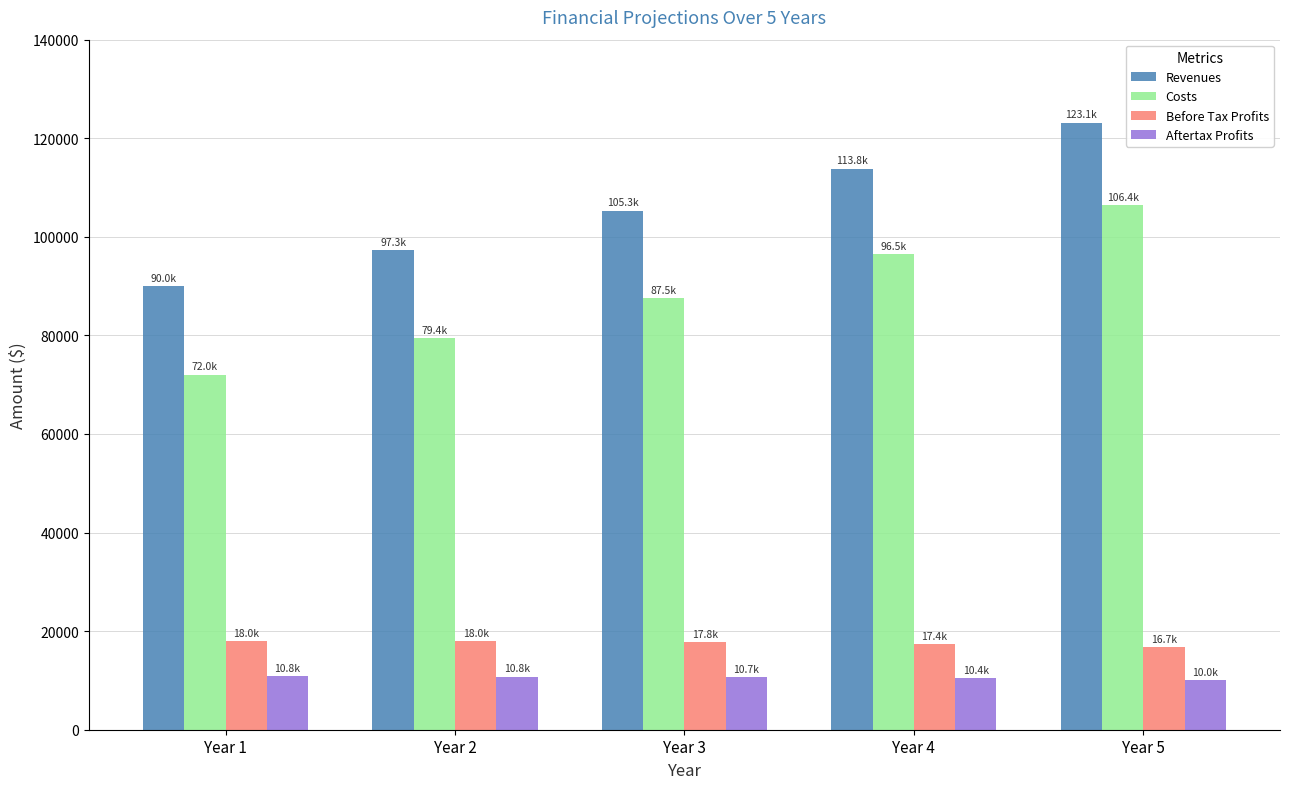

What is the average value of the Costs series?

88352.0